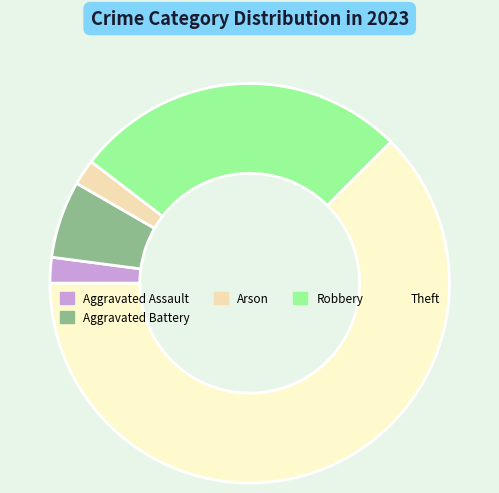

Is it true that Aggravated Assault is 2% of the pie?

True